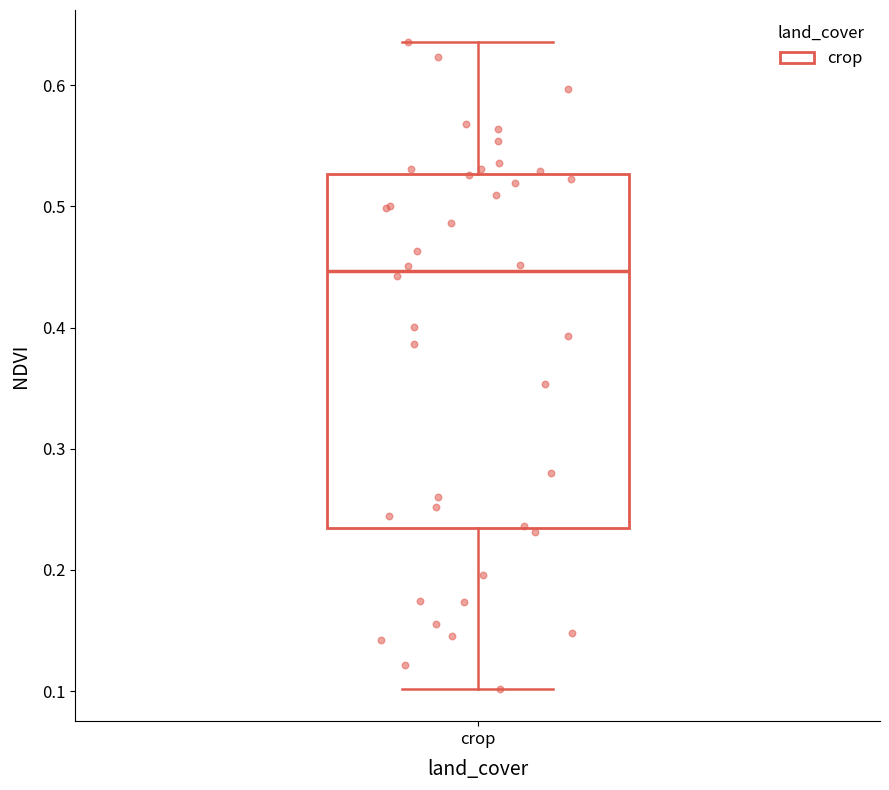

Read this box plot against the y-axis: the position of the median line, the range covered by the box, and the ends of both whiskers. The values are not printed on the chart, so give them approximately, as read against the axis.

median 0.45, box 0.23 to 0.53, whiskers 0.10 to 0.64